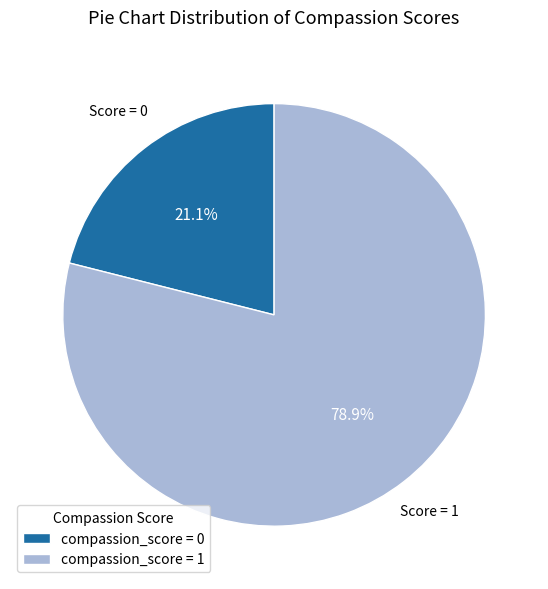

Is the sum of compassion_score = 1 and compassion_score = 0 greater than half?

Yes